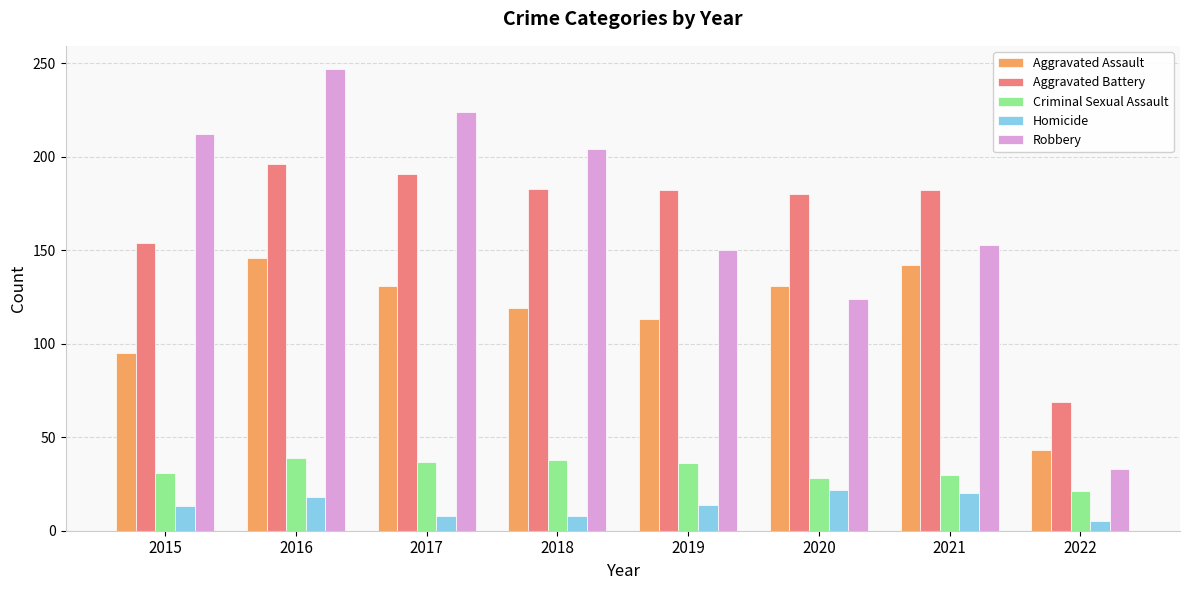

What is the lowest value of the Homicide series?

5